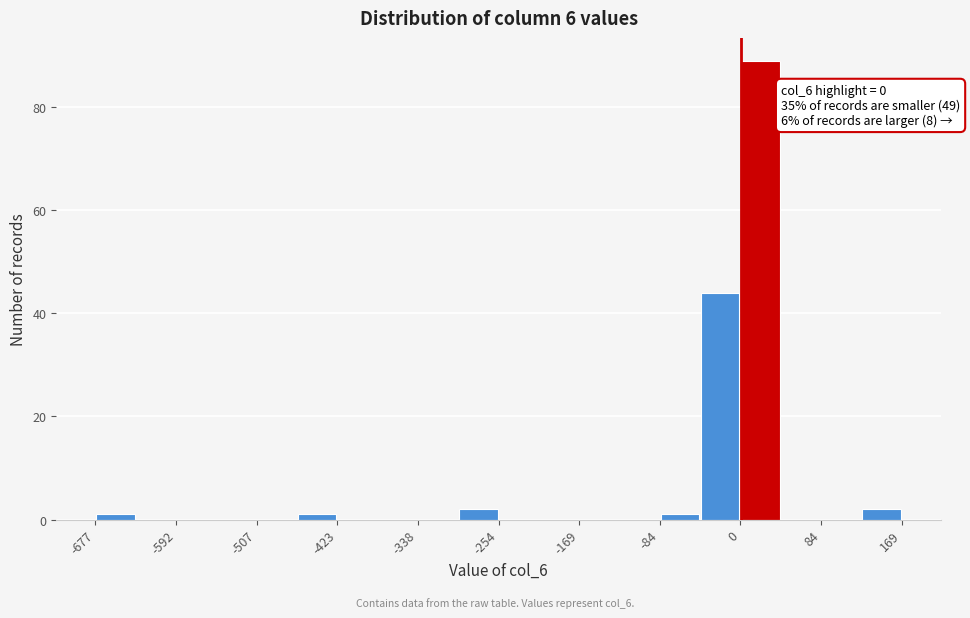

Which range on the x-axis has the tallest bar?

0 to 40